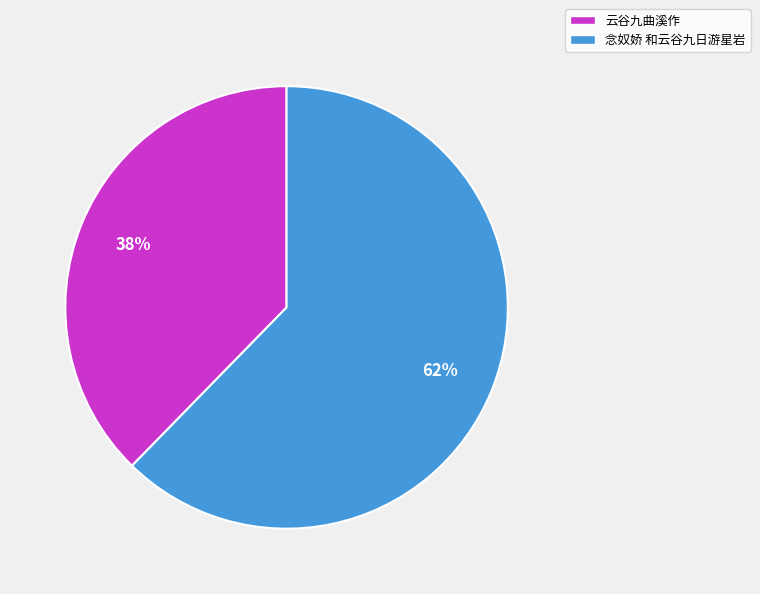

How many slices are in this pie chart?

2